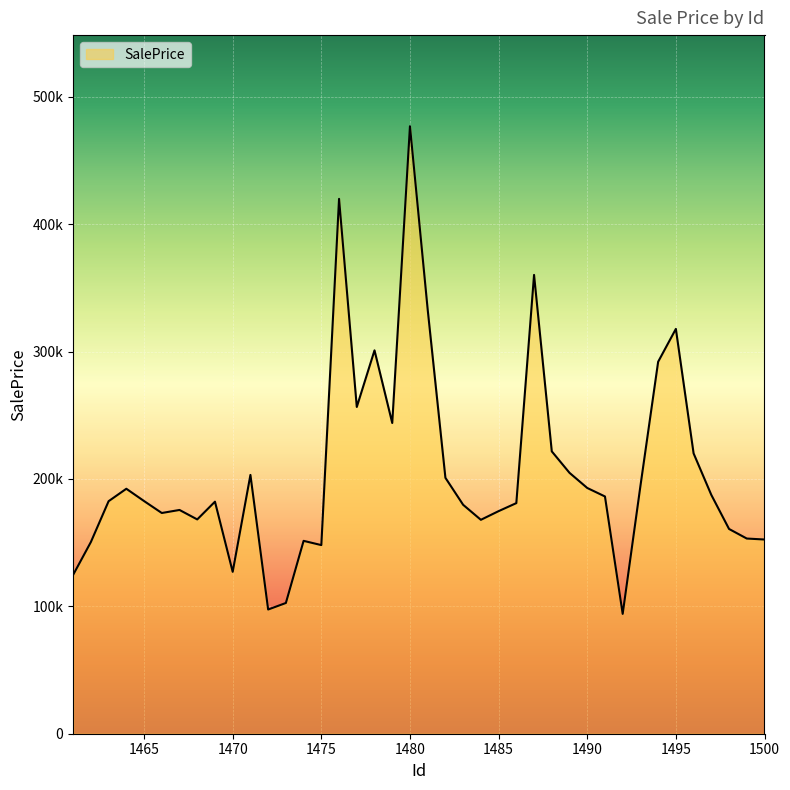

Where is the first local minimum?

1466